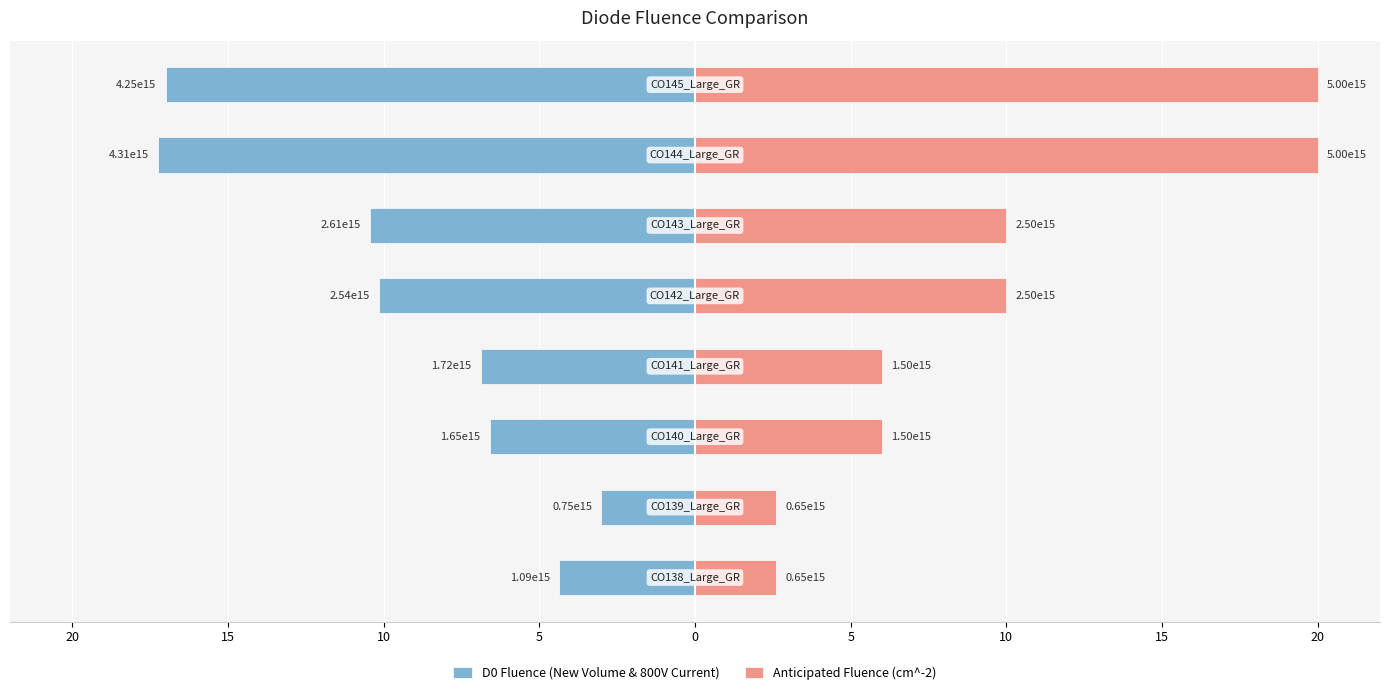

Between 5 and 20, which is larger?

20